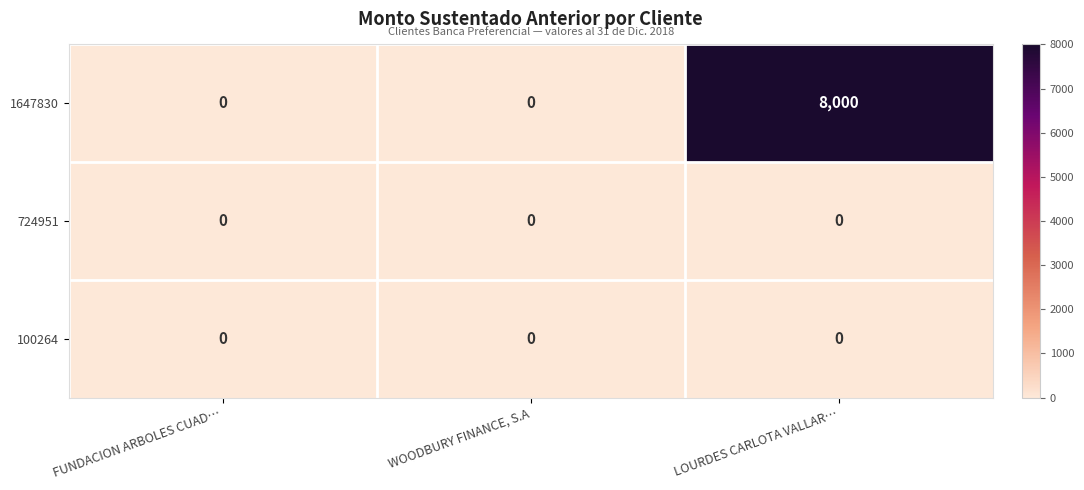

True or false: 724951 has a value of 0 at WOODBURY FINANCE, S.A.

True